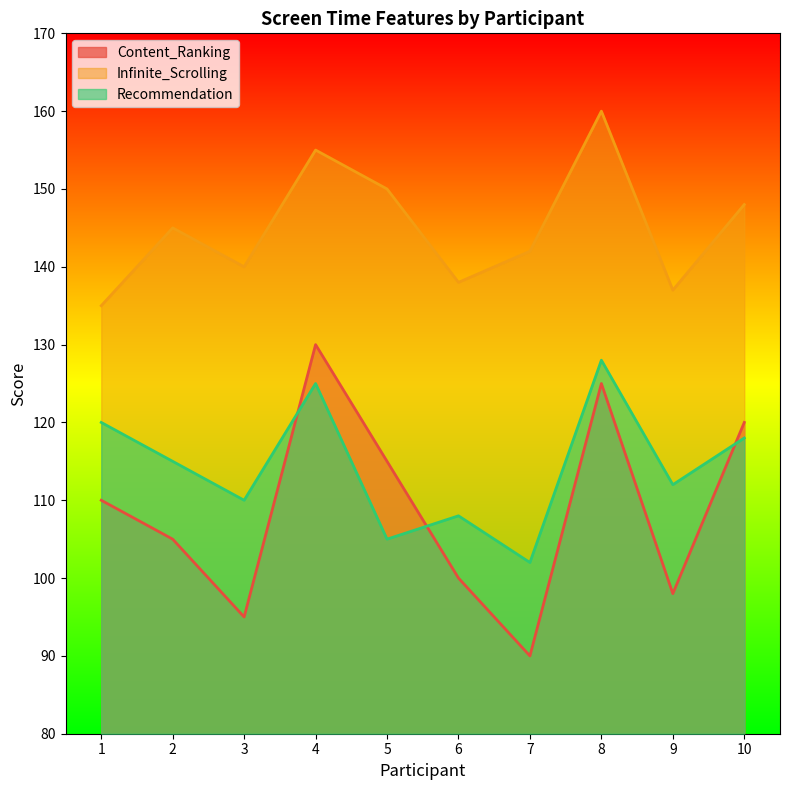

True or false: Infinite_Scrolling and Recommendation cross at least once.

False